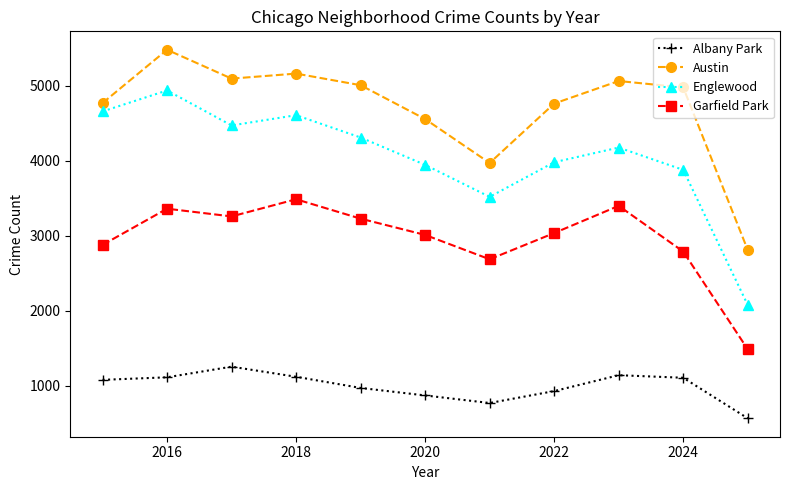

True or false: Austin and Albany Park intersect in this chart.

False